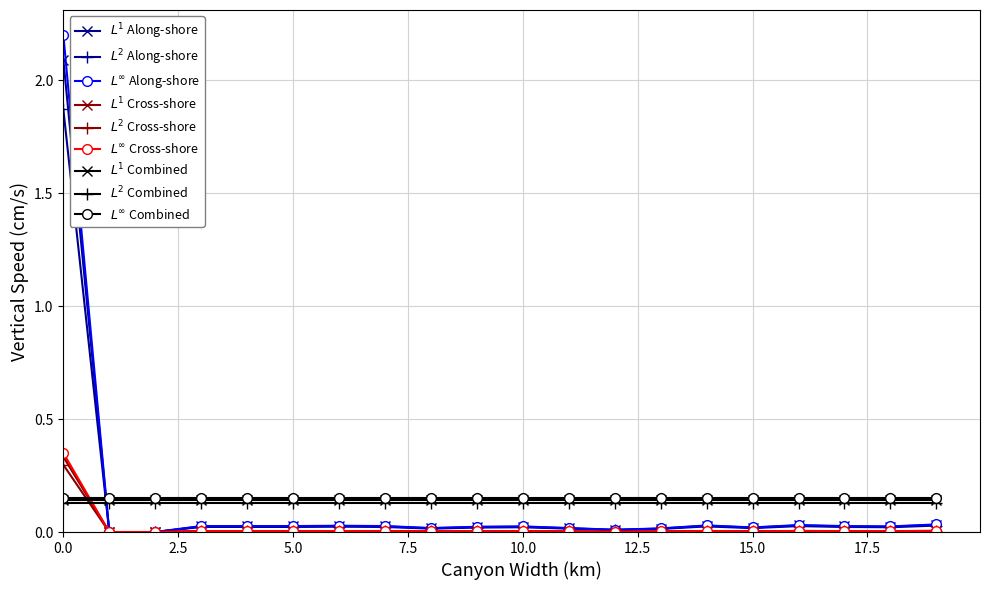

What is the maximum value shown in the chart?

2.2